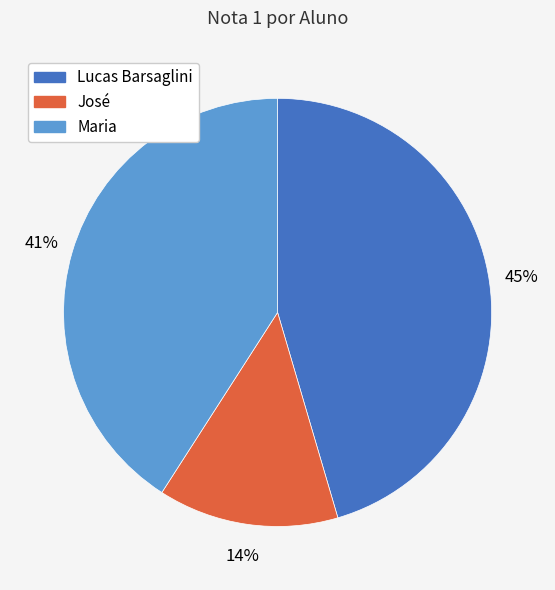

Approximately how many times larger is the value at José compared to Lucas Barsaglini?

0.3